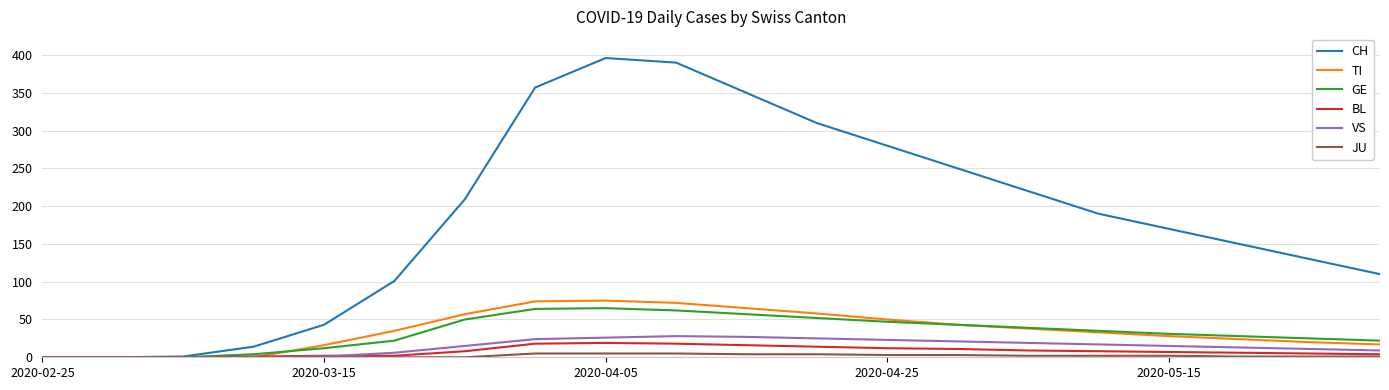

What is the maximum value shown in the chart?

396